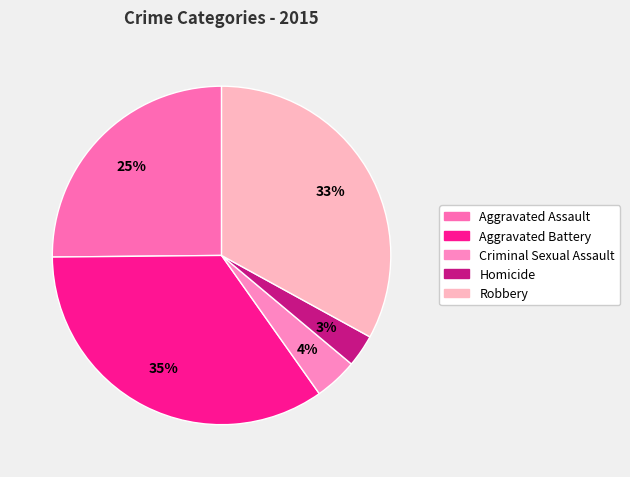

What percentage do Homicide and Aggravated Battery together represent?

37.7%